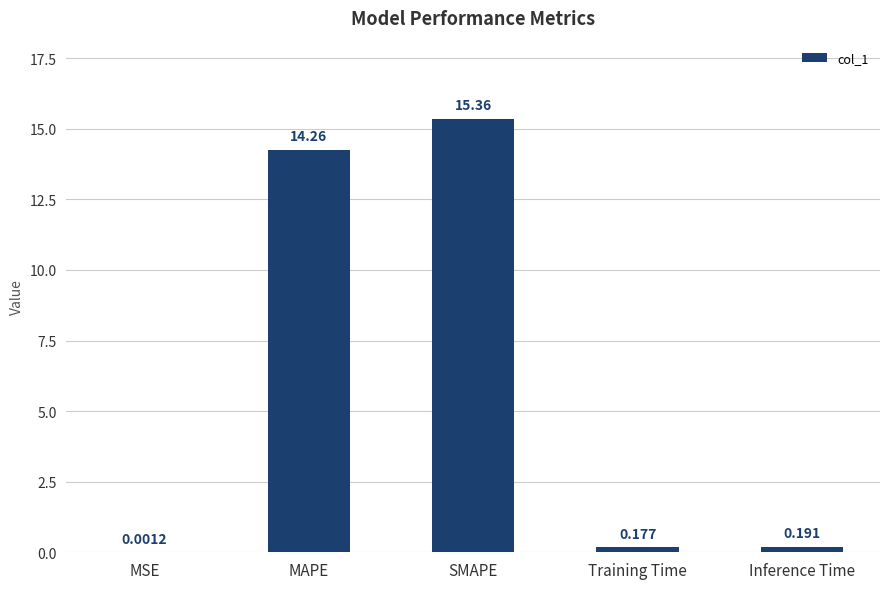

Which has a higher value, Inference Time or MAPE?

MAPE